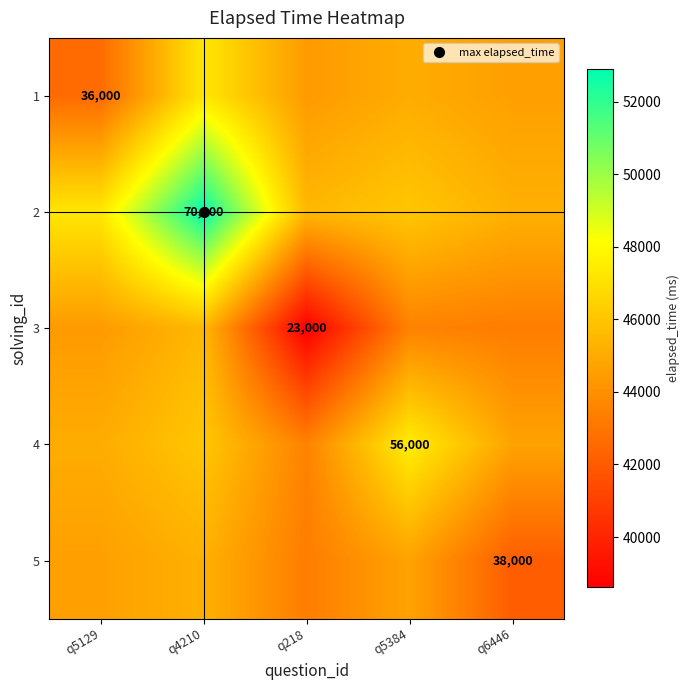

How many data points in 1 are above 44600?

2